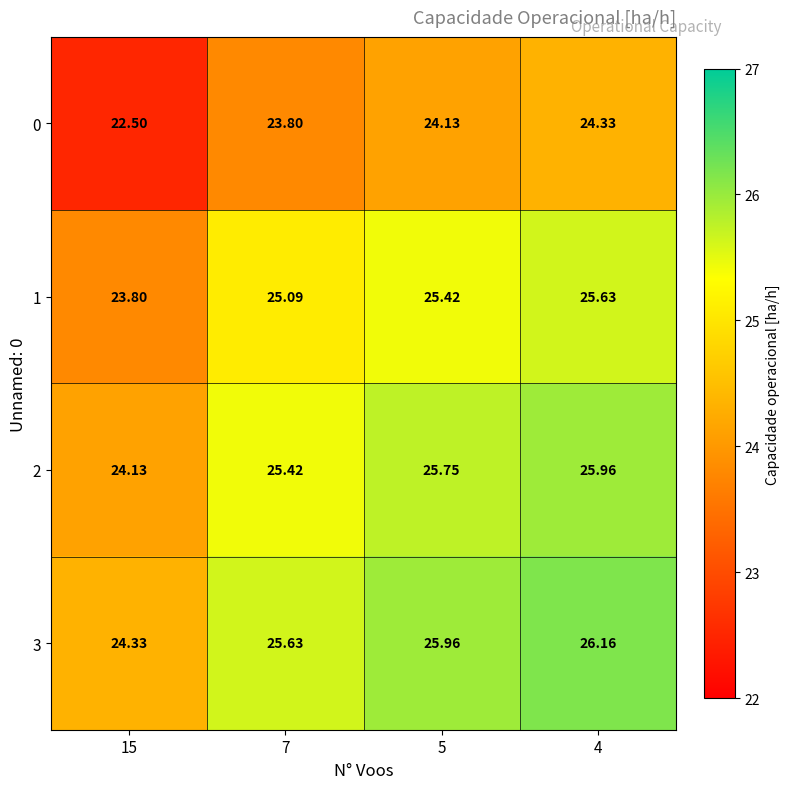

What is the greatest value displayed?

26.2